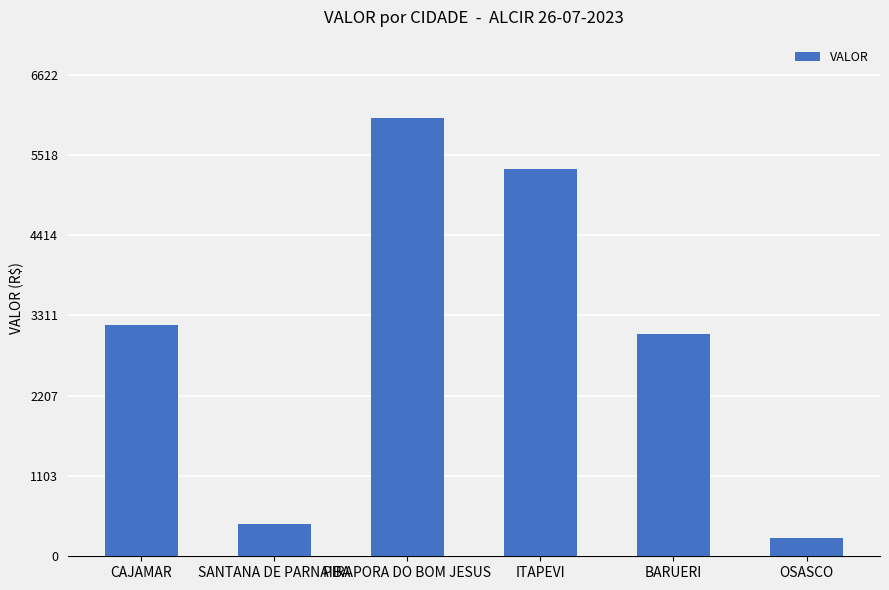

What is the difference between the maximum and minimum values?

5773.2